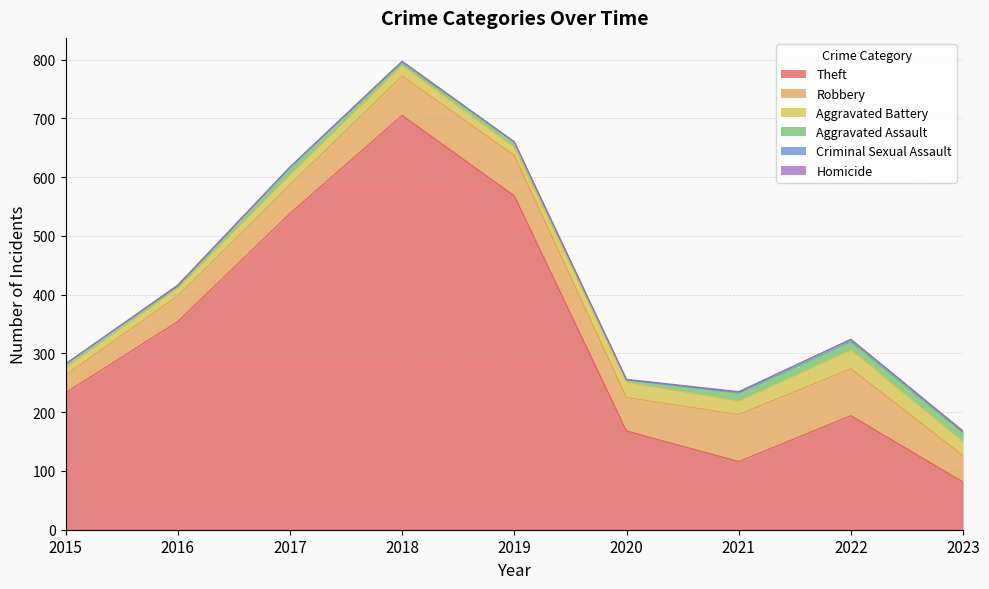

What is the difference between the second highest and minimum values in the Homicide series?

1